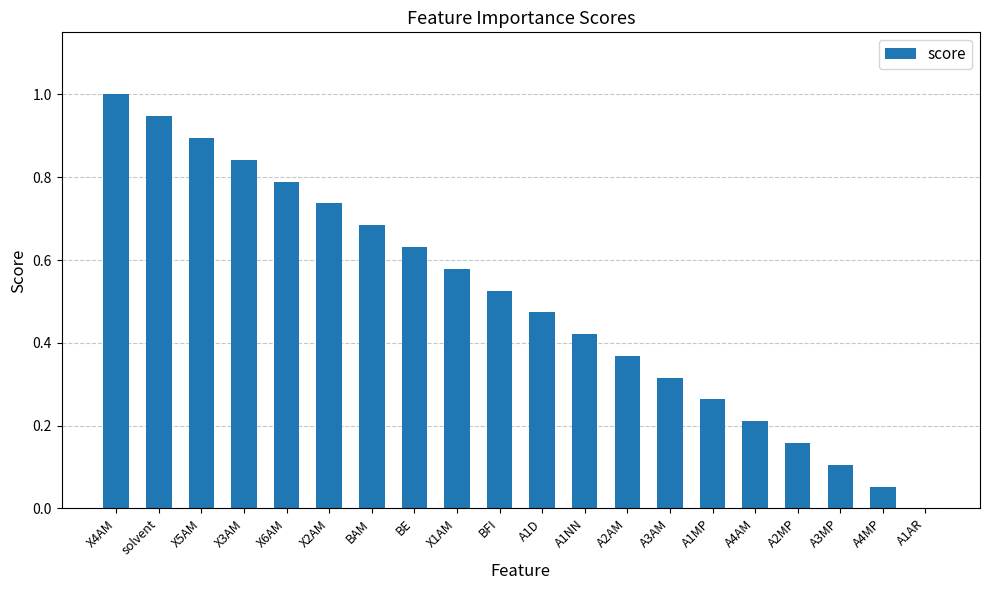

True or false: the data shows 0.4 at solvent.

False